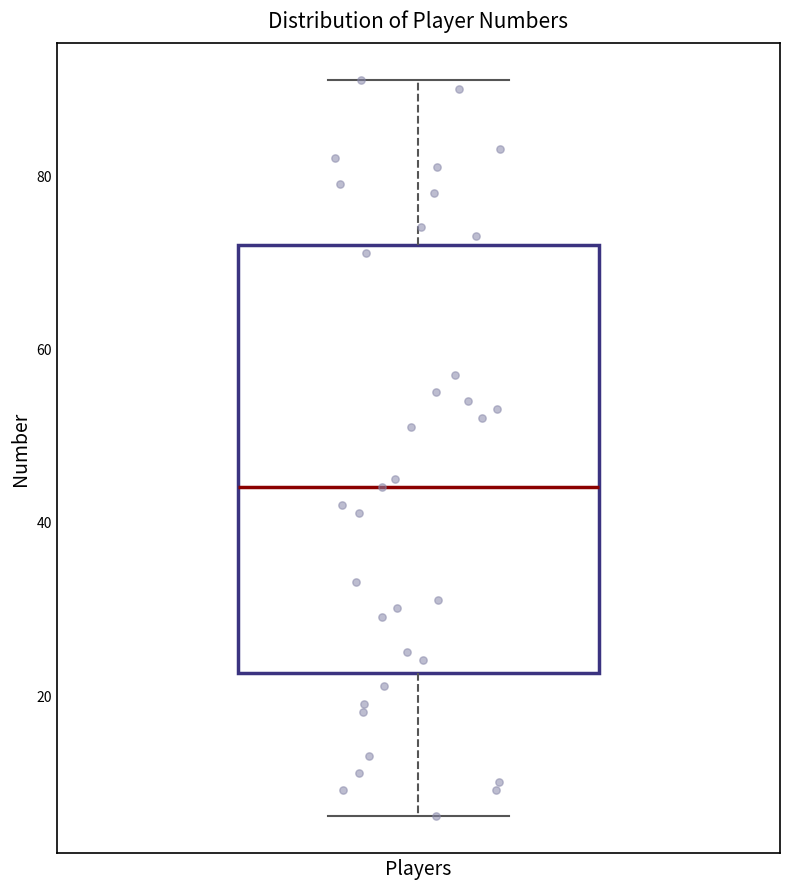

Where is the upper edge of the box for Players on the y-axis? The values are not printed on the chart, so give them approximately, as read against the axis.

72